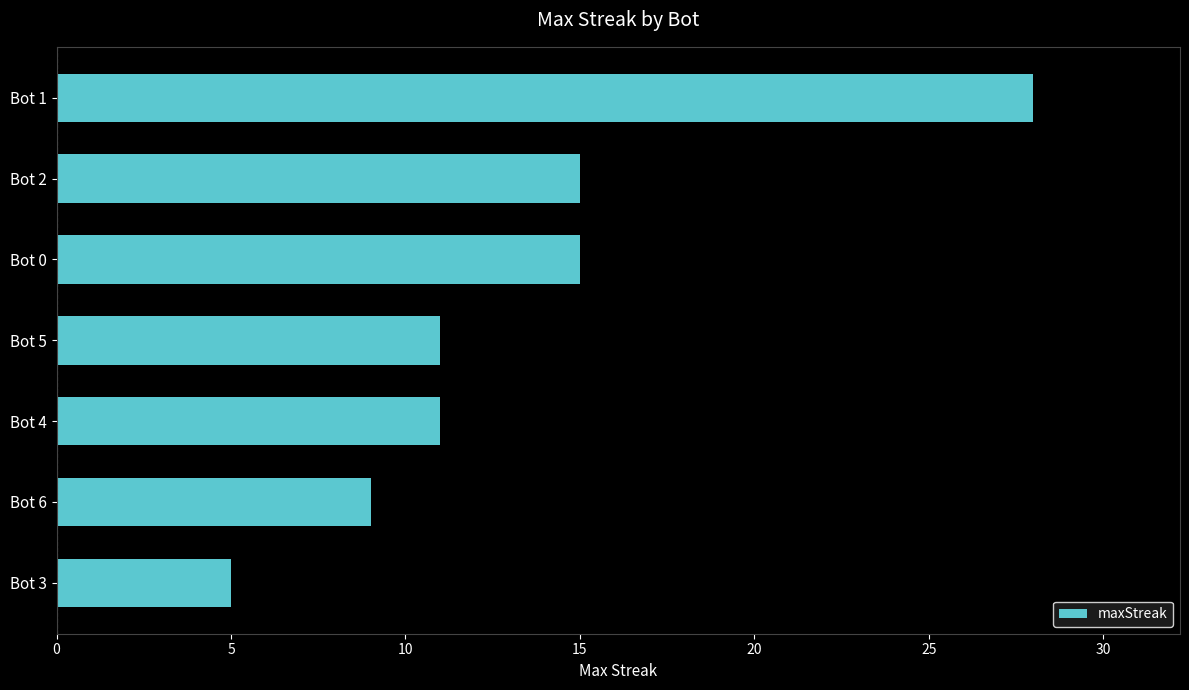

Reading bottom to top, list all the values displayed in this chart.

5	9	11	11	15	15	28